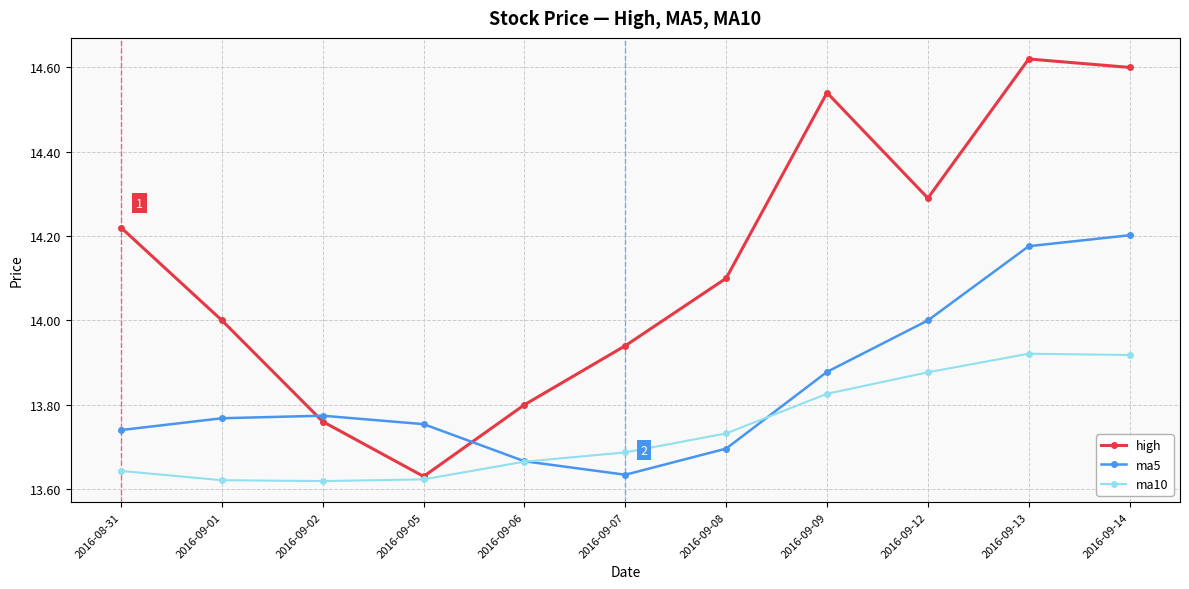

What is the difference between the ma10 values at 2016-09-01 and 2016-09-12?

0.3